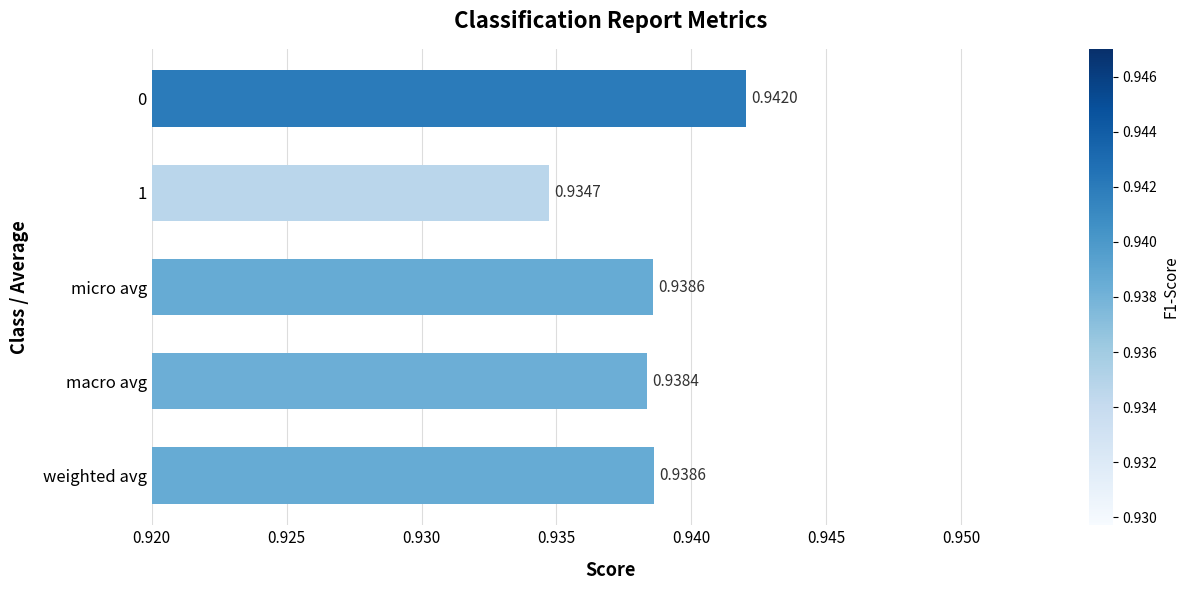

What is the sum of all values?

4.7